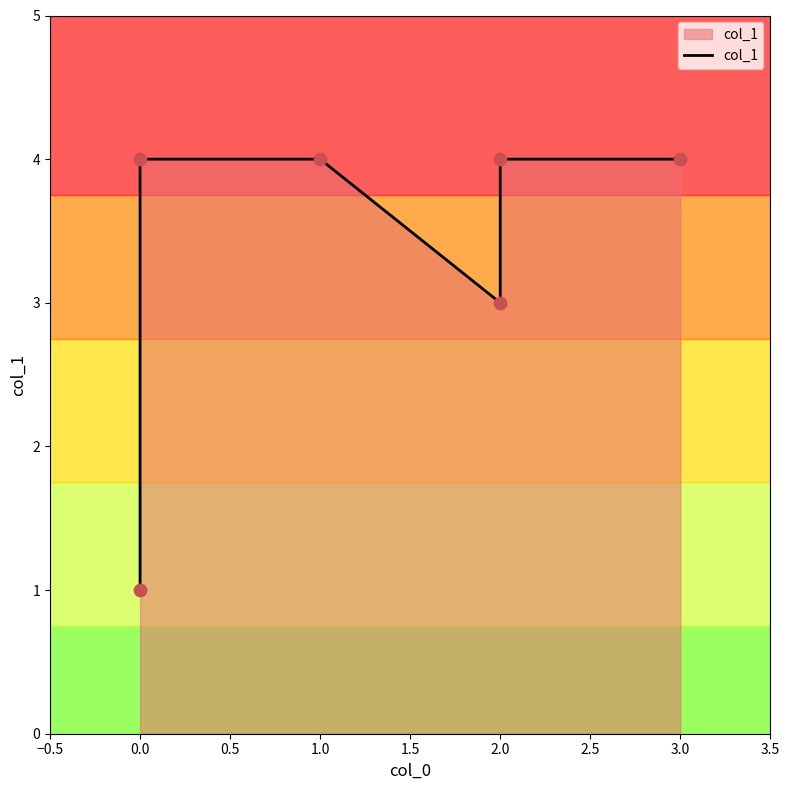

Between 3.0 and 1.0, which is larger?

3.0